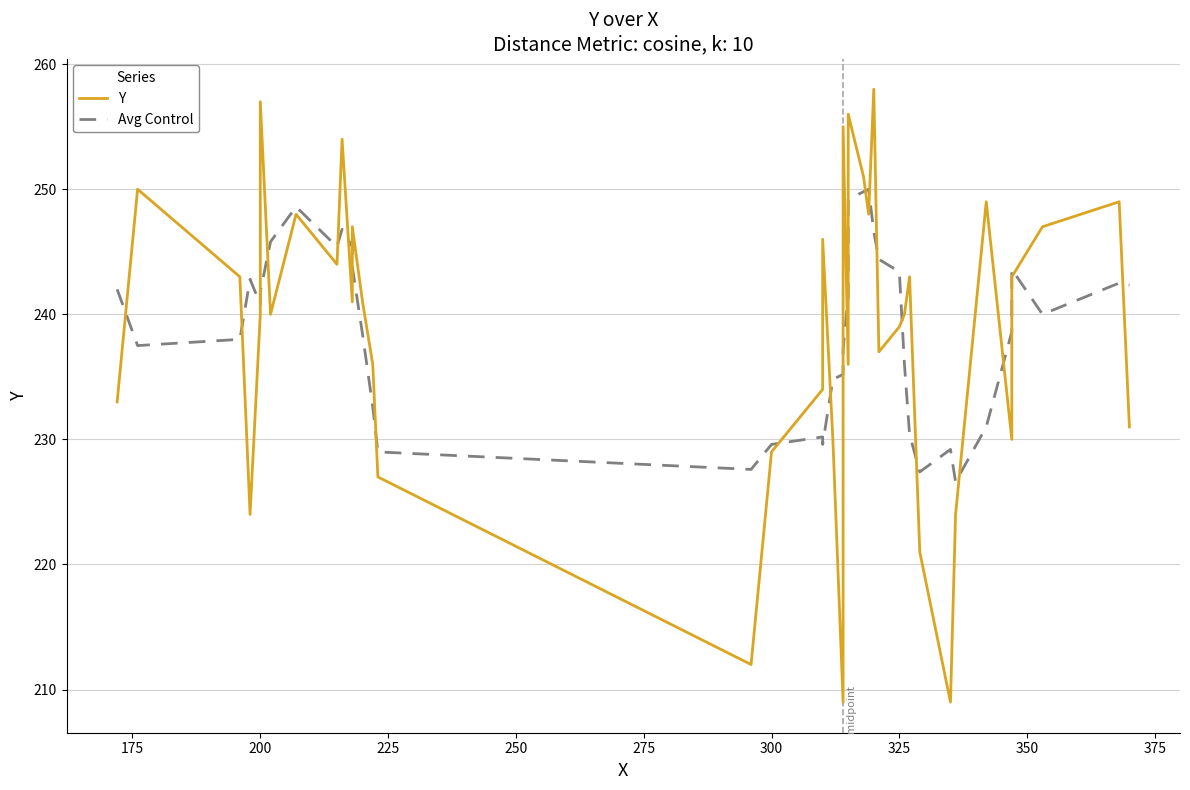

What is the value of the Avg Control point at the 5th from the left?

240.8